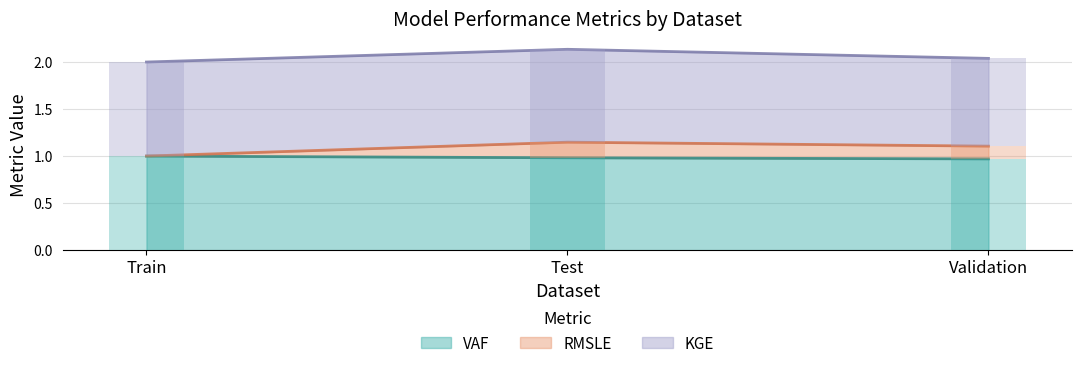

True or false: VAF has a value of 1.3 at Train.

False